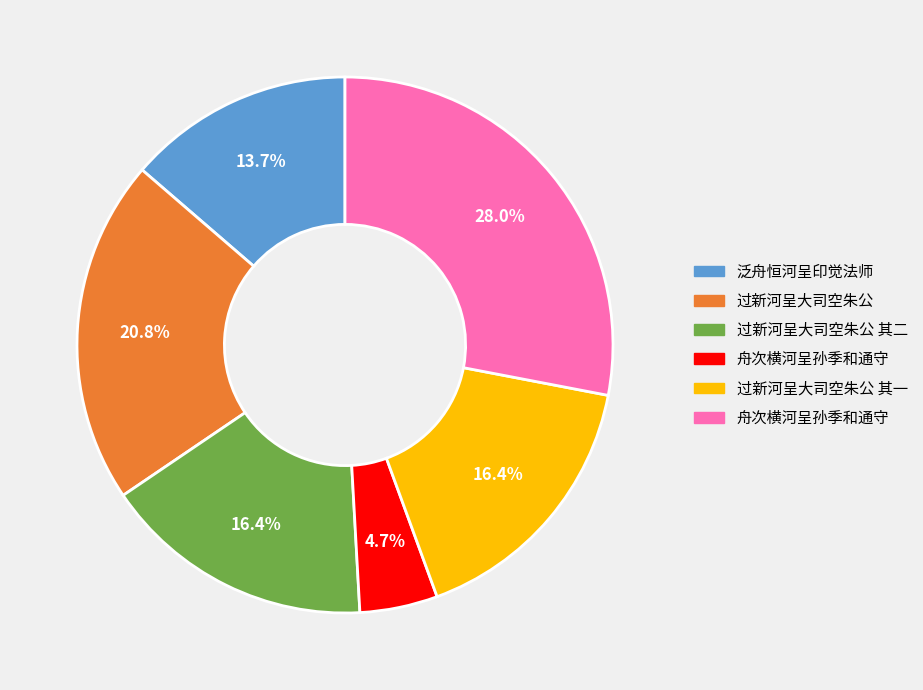

Is there any slice that represents more than half of the pie?

No